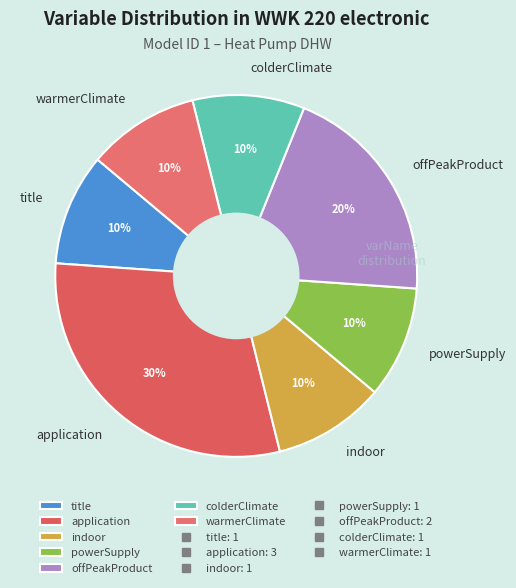

Between colderClimate and offPeakProduct, which is larger?

offPeakProduct